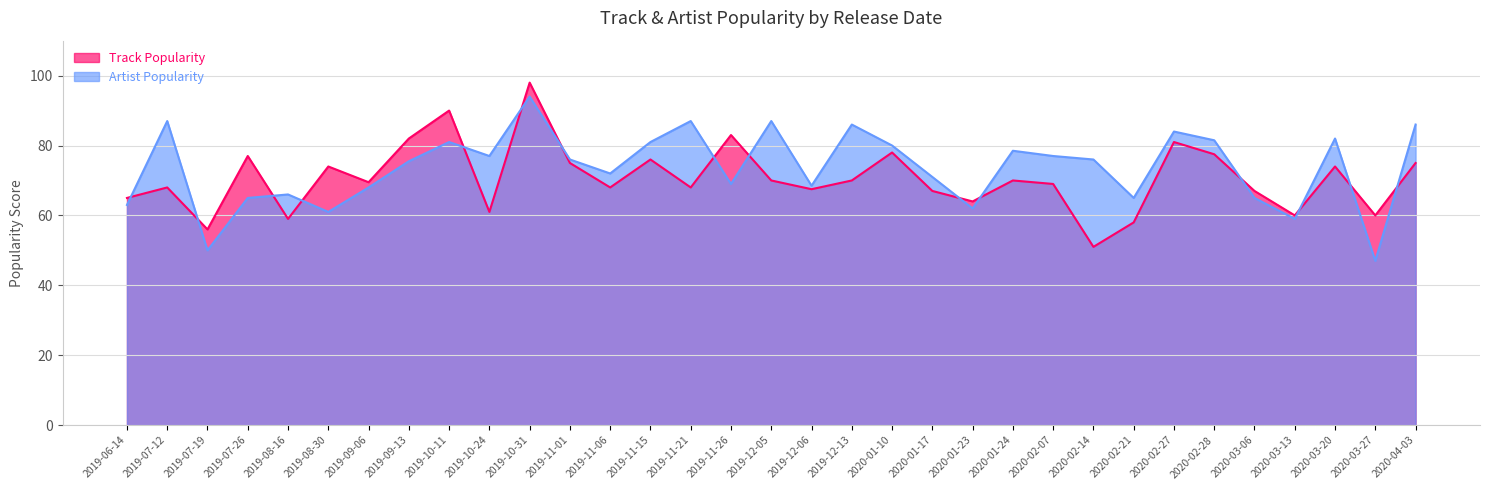

The value of Artist Popularity at 2019-08-16 is 142. True or false?

False